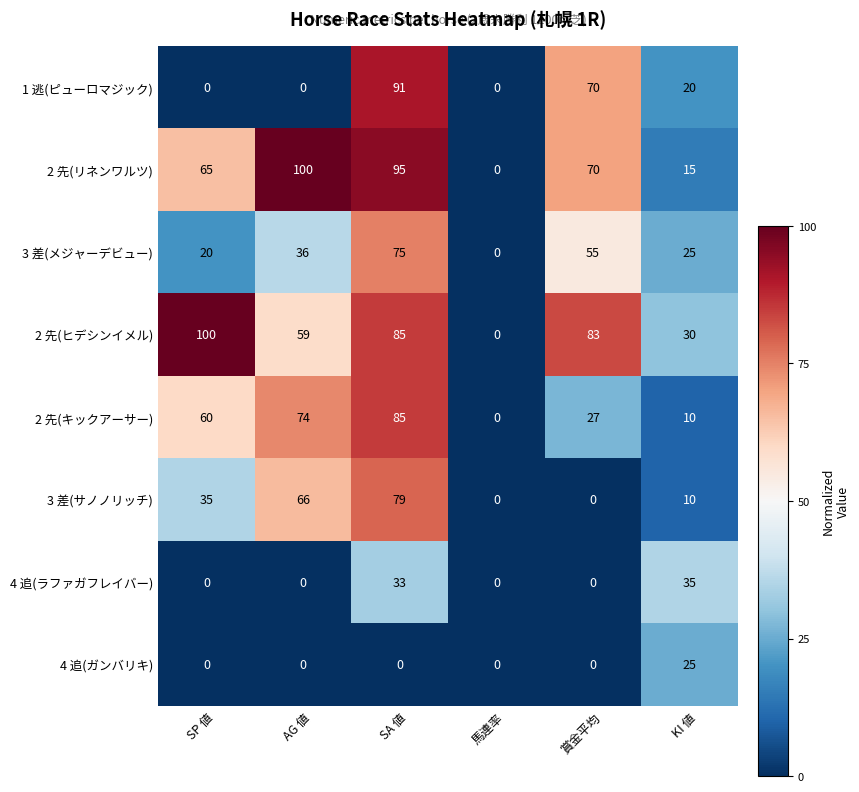

What is the spread (max minus min) of values at KI 値?

25